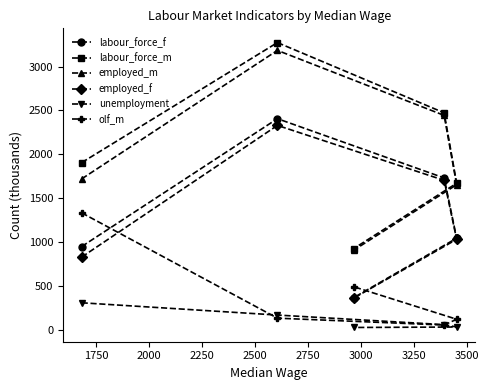

Which series has the largest range (max minus min)?

labour_force_m